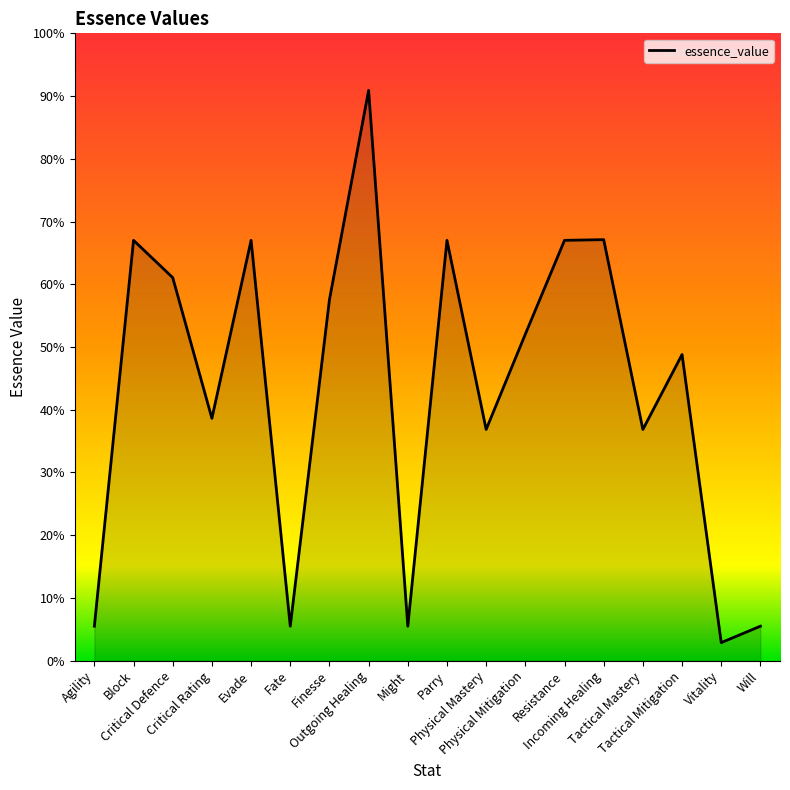

How many interior local peaks (higher than both neighbors) does the data have?

6